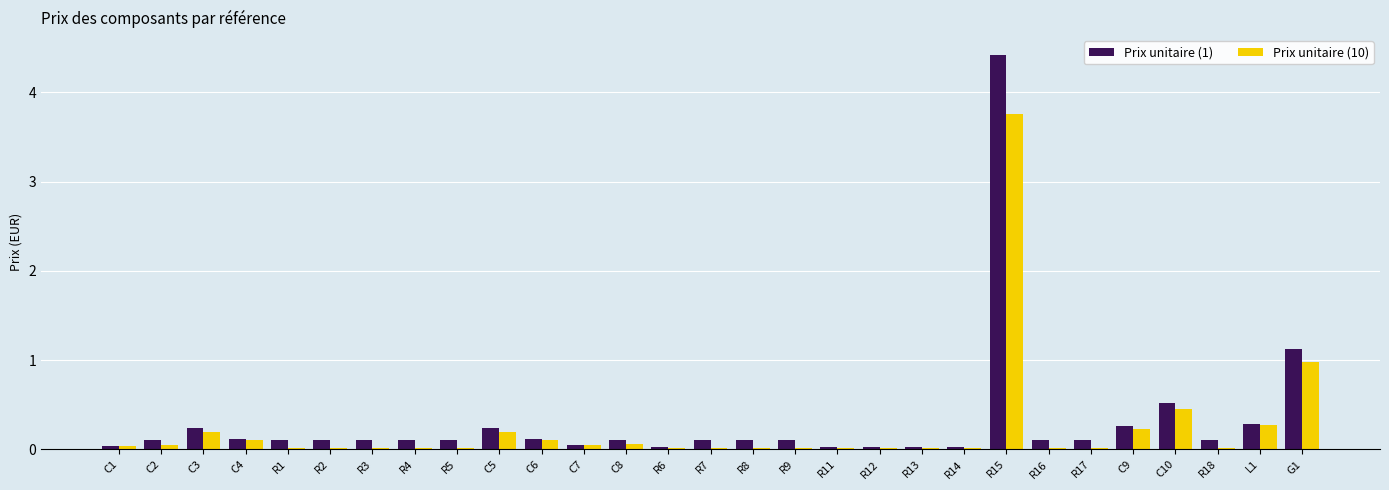

What is the sum of all Prix unitaire (10) values?

6.8